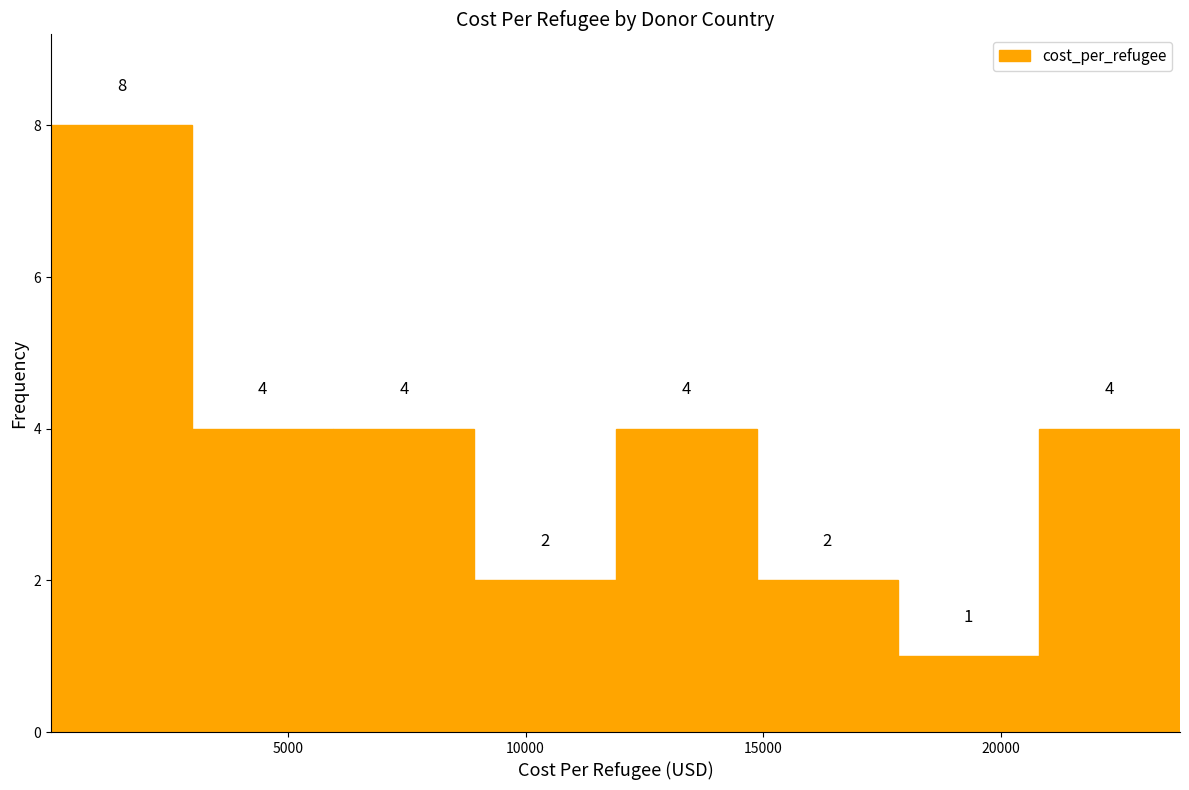

Reading left to right, list every bar in this chart as the range it spans on the x-axis followed by its height. The bar edges are not printed on the chart, so give them approximately, as read against the axis.

0 to 3000: 8
3000 to 6000: 4
6000 to 9000: 4
9000 to 12000: 2
12000 to 15000: 4
15000 to 18000: 2
18000 to 21000: 1
21000 to 24000: 4